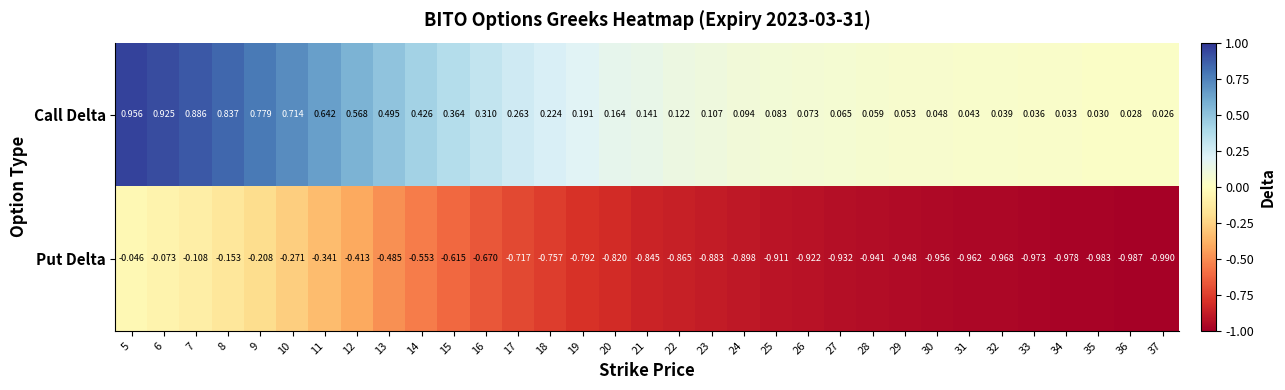

Which series has the largest range (max minus min)?

Put Delta